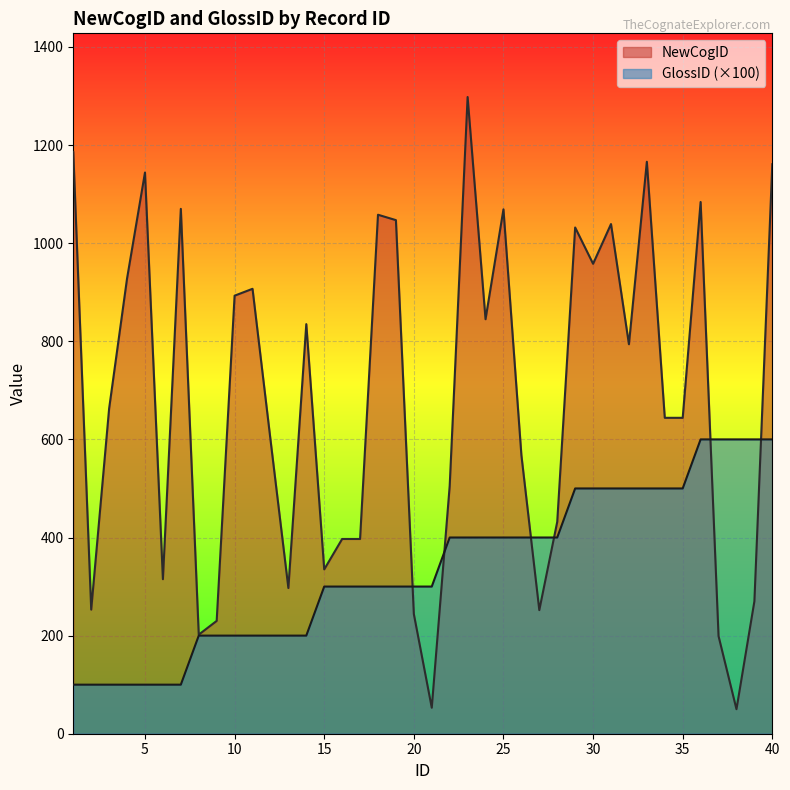

What is the total value across all series at 14?

1035